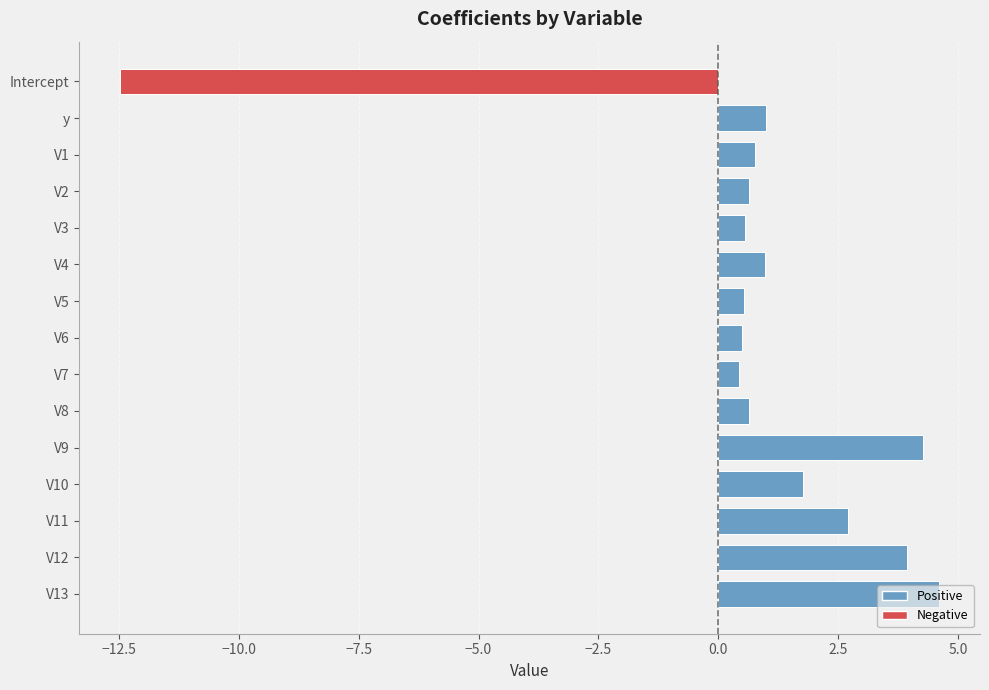

Which has a higher value, V4 or V12?

V12